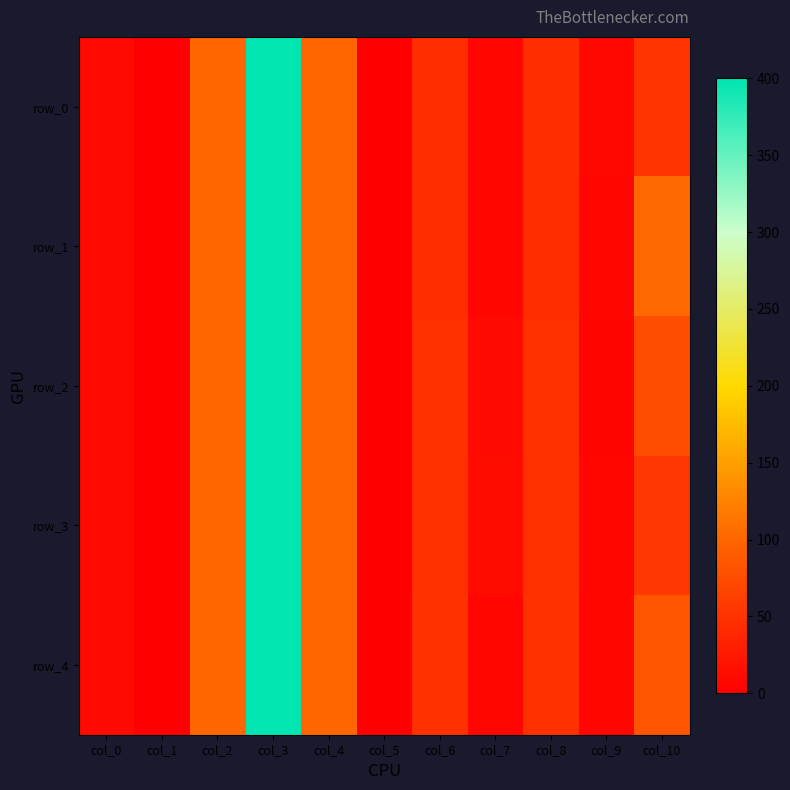

What is the difference between the maximum and minimum values in the row_4 series?

400.0